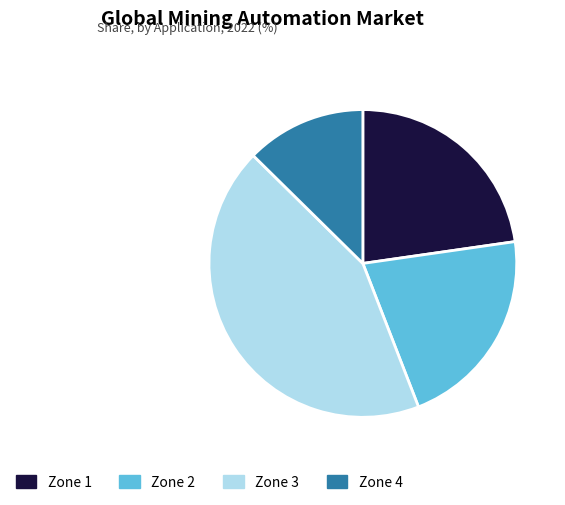

Is there a majority slice in this chart?

No